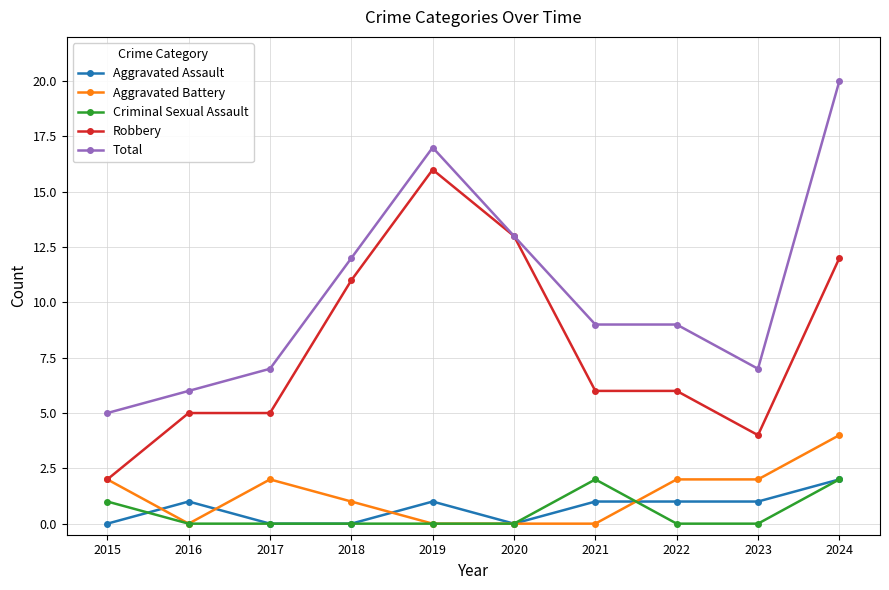

What is the difference between the highest and lowest values at 2019?

17